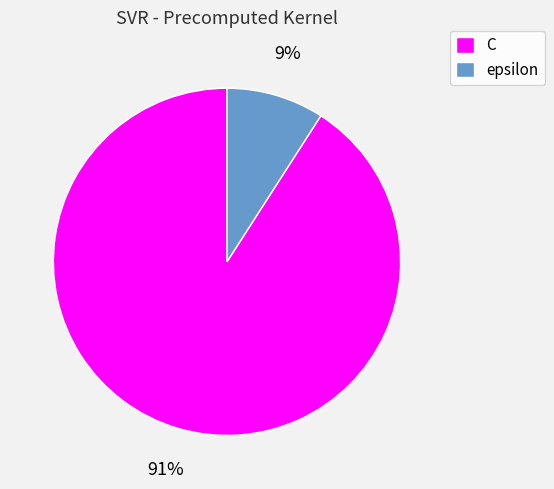

Is there any slice that represents more than half of the pie?

Yes